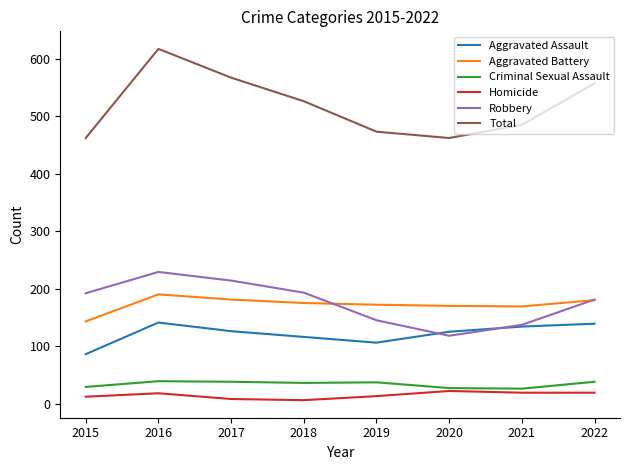

In Robbery, how many points are lower than both neighbors (excluding endpoints)?

1